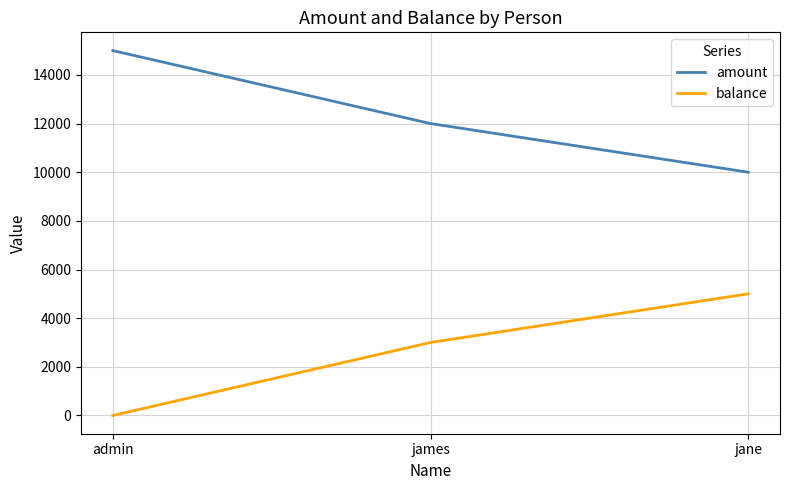

What is the difference between the maximum and minimum values in the balance series?

5000